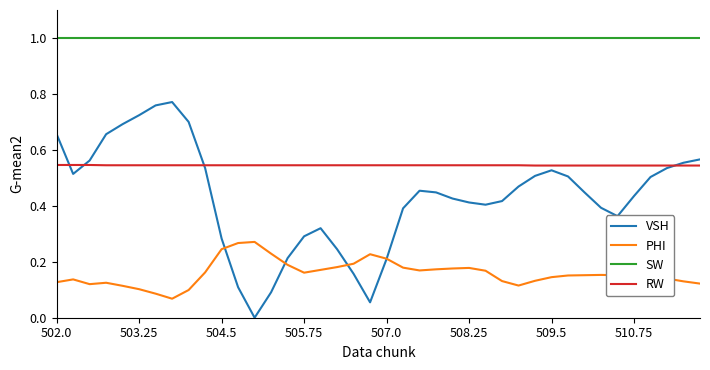

What is the greatest value displayed?

1.0